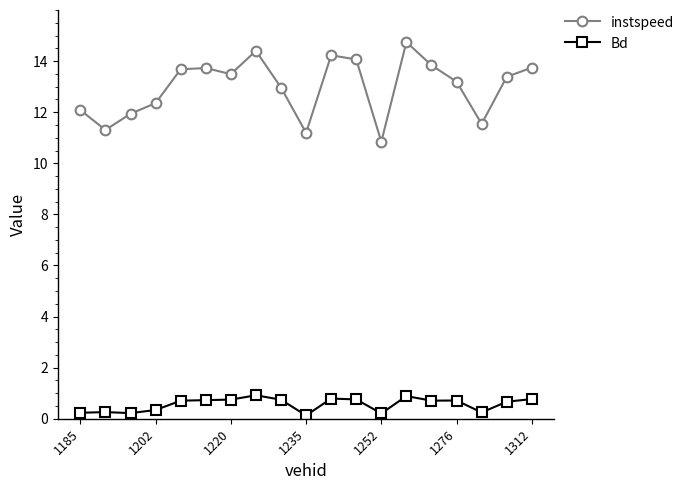

What is the difference between the second highest and second lowest values in the instspeed series?

3.2